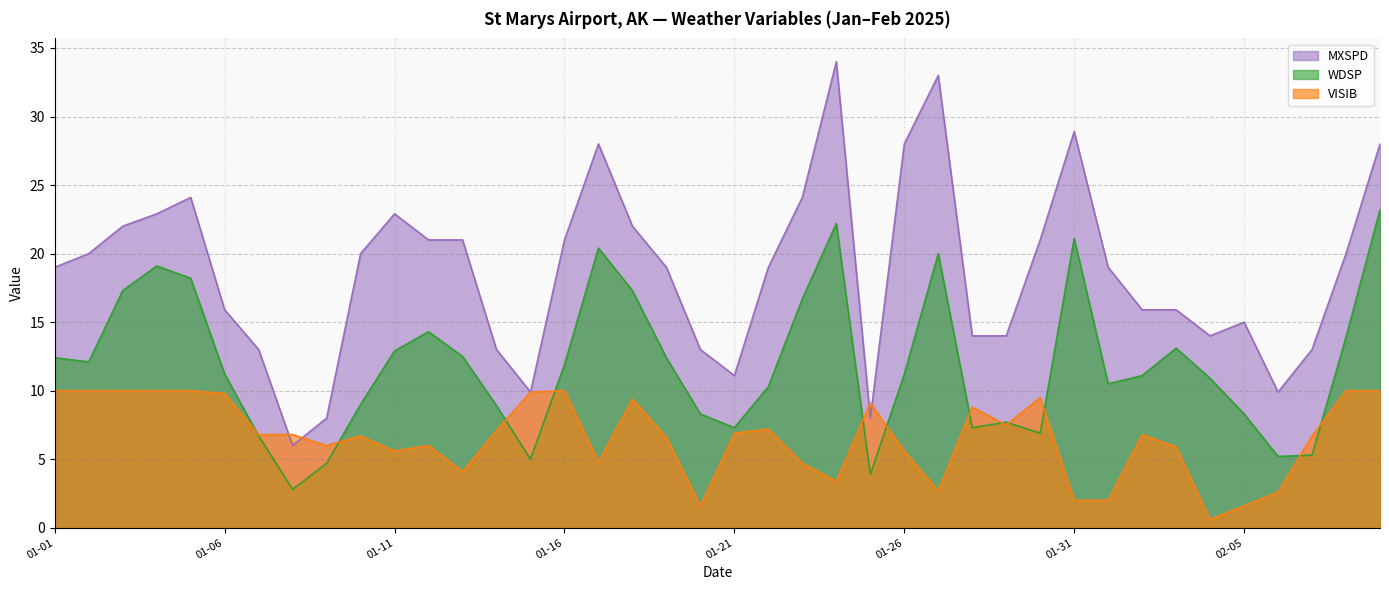

Where is the first local maximum for WDSP?

2025-01-04